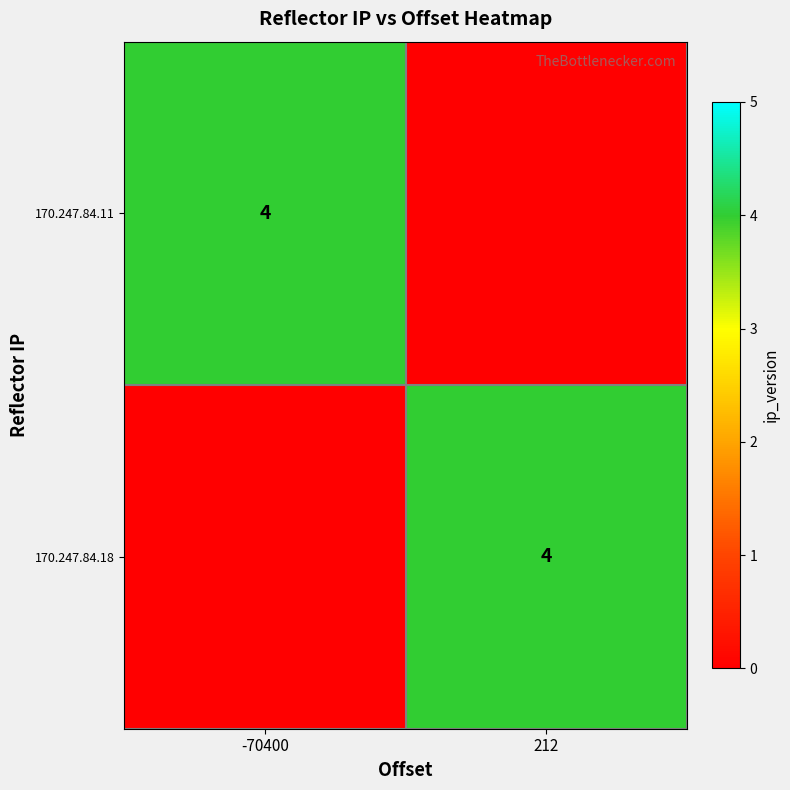

Is it true that 170.247.84.11 equals 4 at -70400?

True